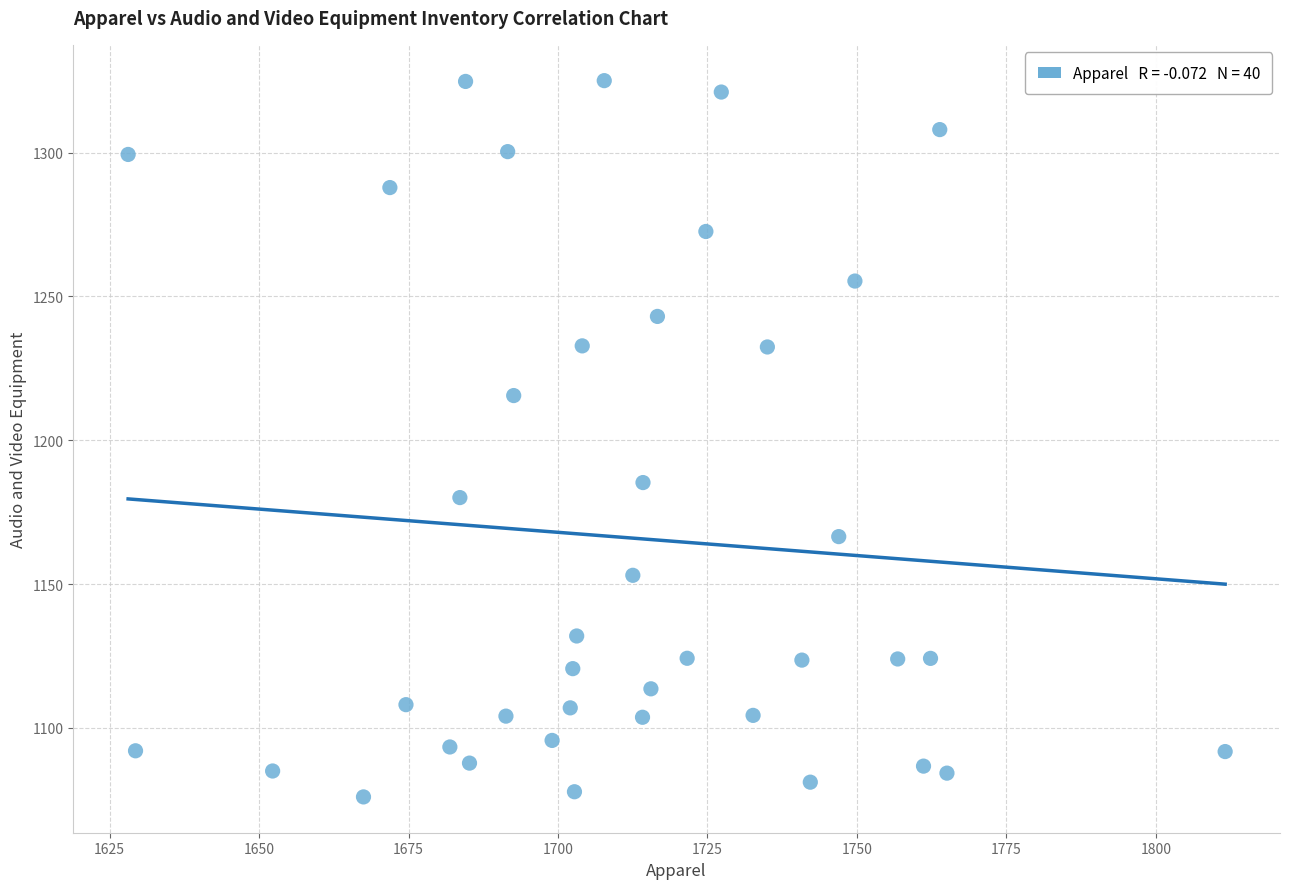

How many points are shown in the scatter plot?

40